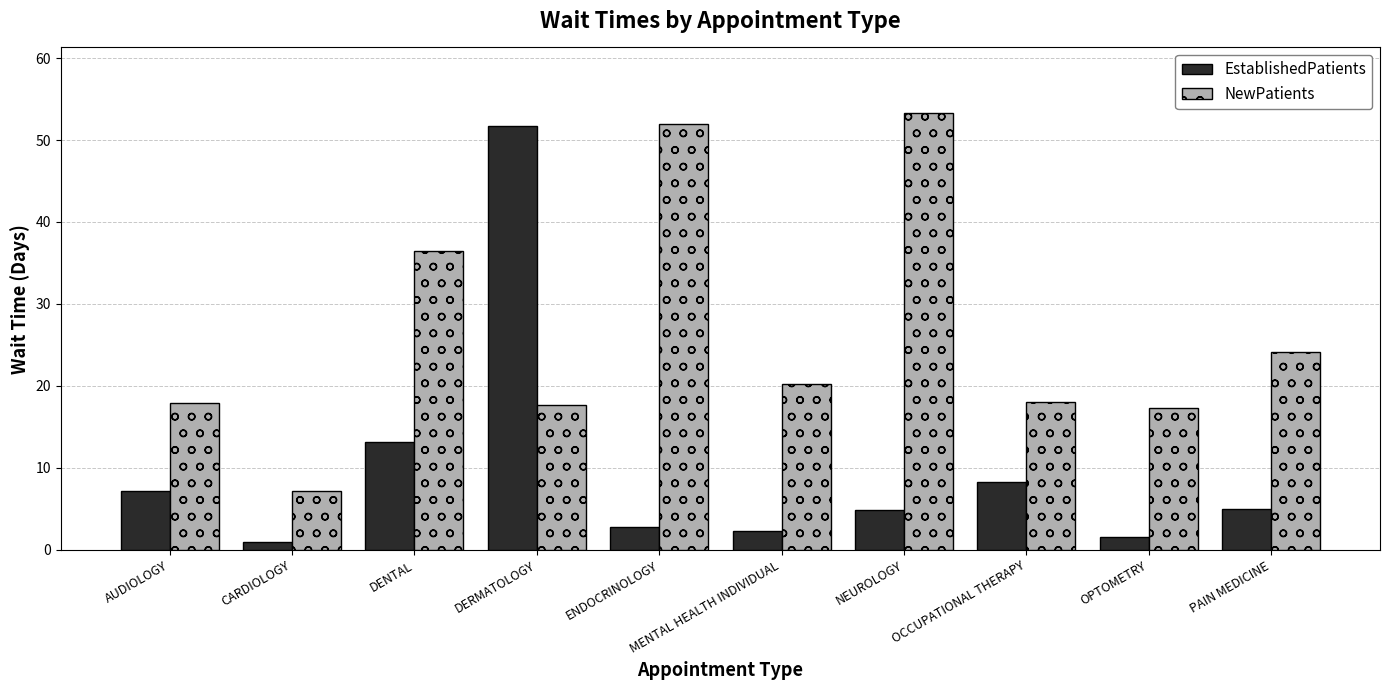

Which series changed the most between AUDIOLOGY and DENTAL?

NewPatients